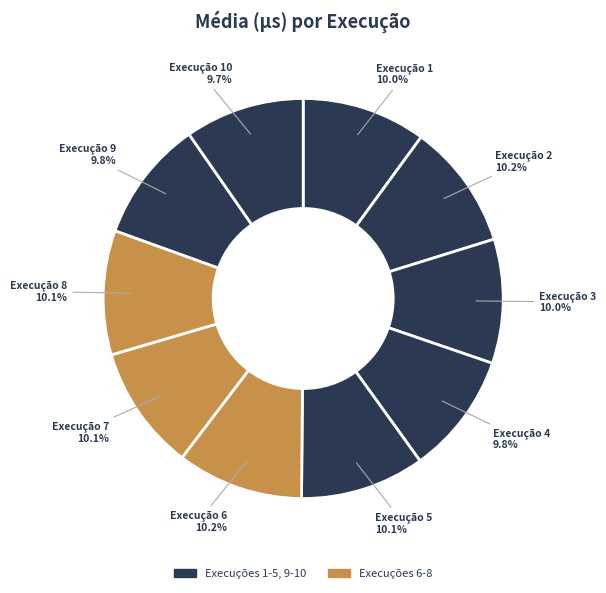

How many slices are in this pie chart?

10